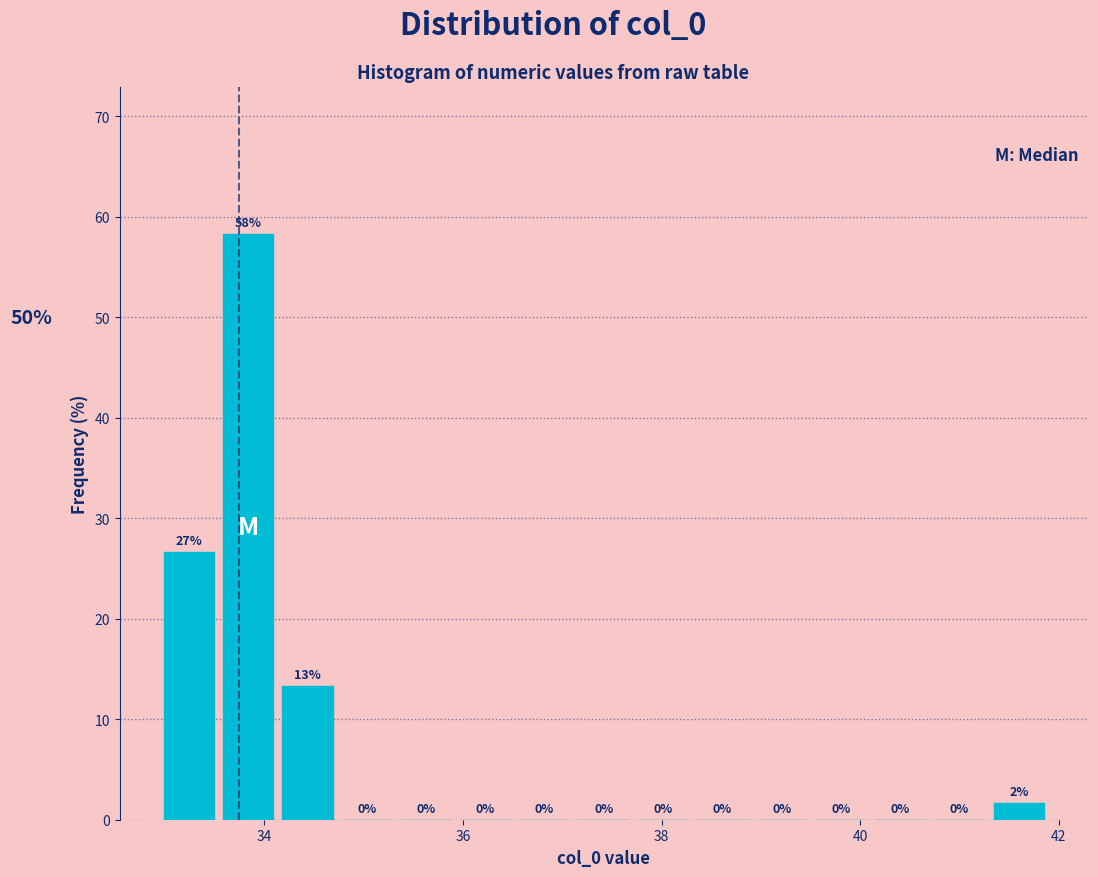

Around what value on the x-axis is the tallest bar? Give the approximate position of its centre, as read against the axis.

33.8